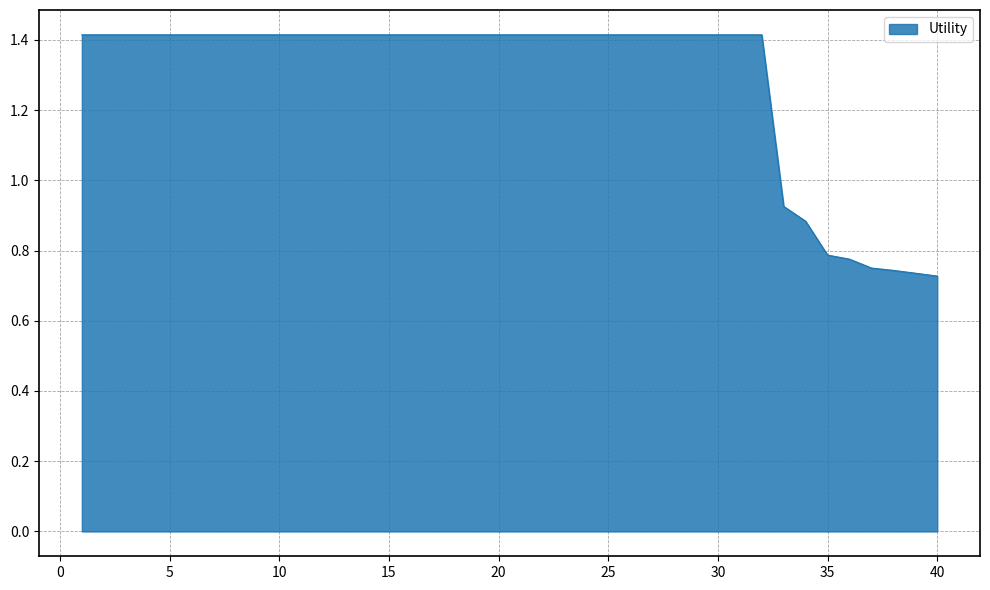

What is the maximum value shown in the chart?

1.4